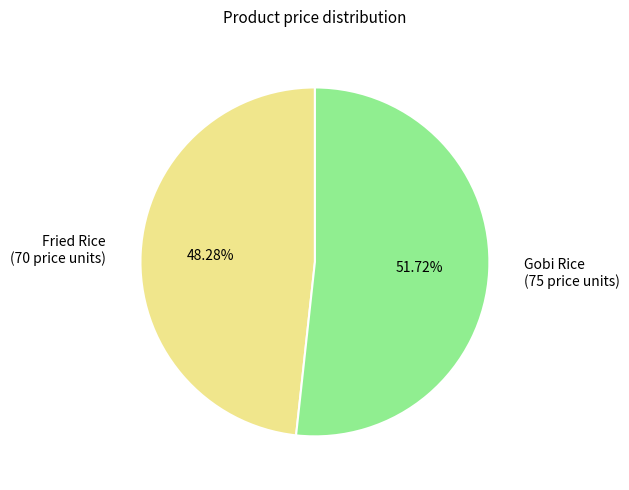

To the nearest percent, what portion does Gobi Rice represent?

52%